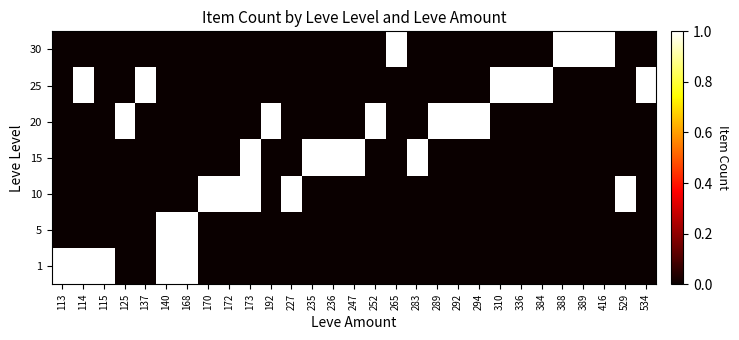

At which category is the sum across all series the highest?

114